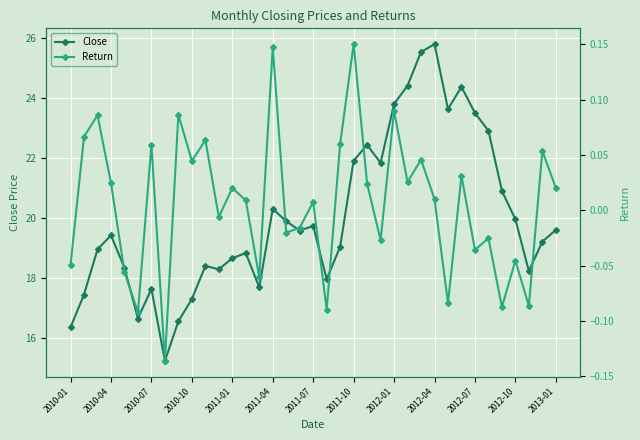

Is it true that Close equals 20.3 at 2011-04?

True